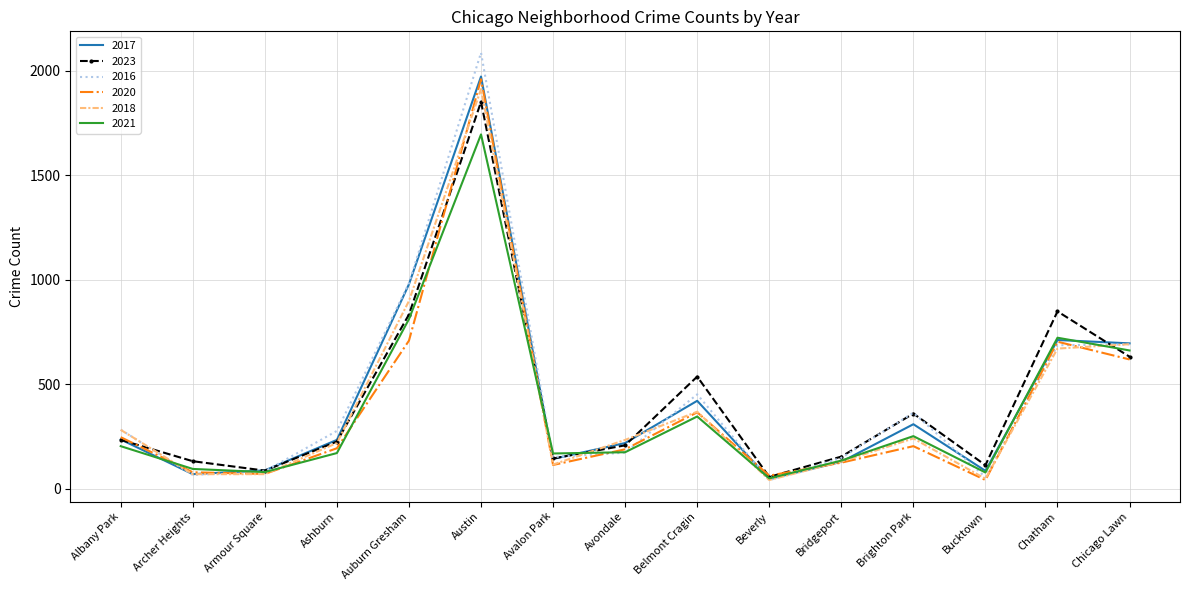

What is the sum of the 2016 values at Avalon Park and Chatham?

837